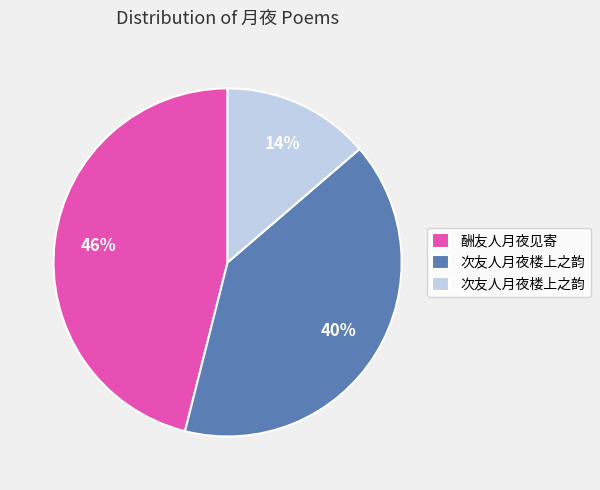

Is there a majority slice in this chart?

No